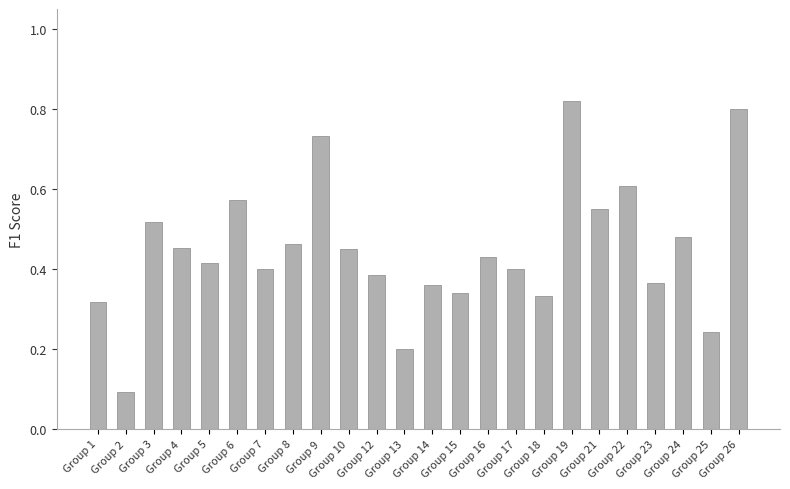

The value at Group 7 is 0.4. True or false?

True